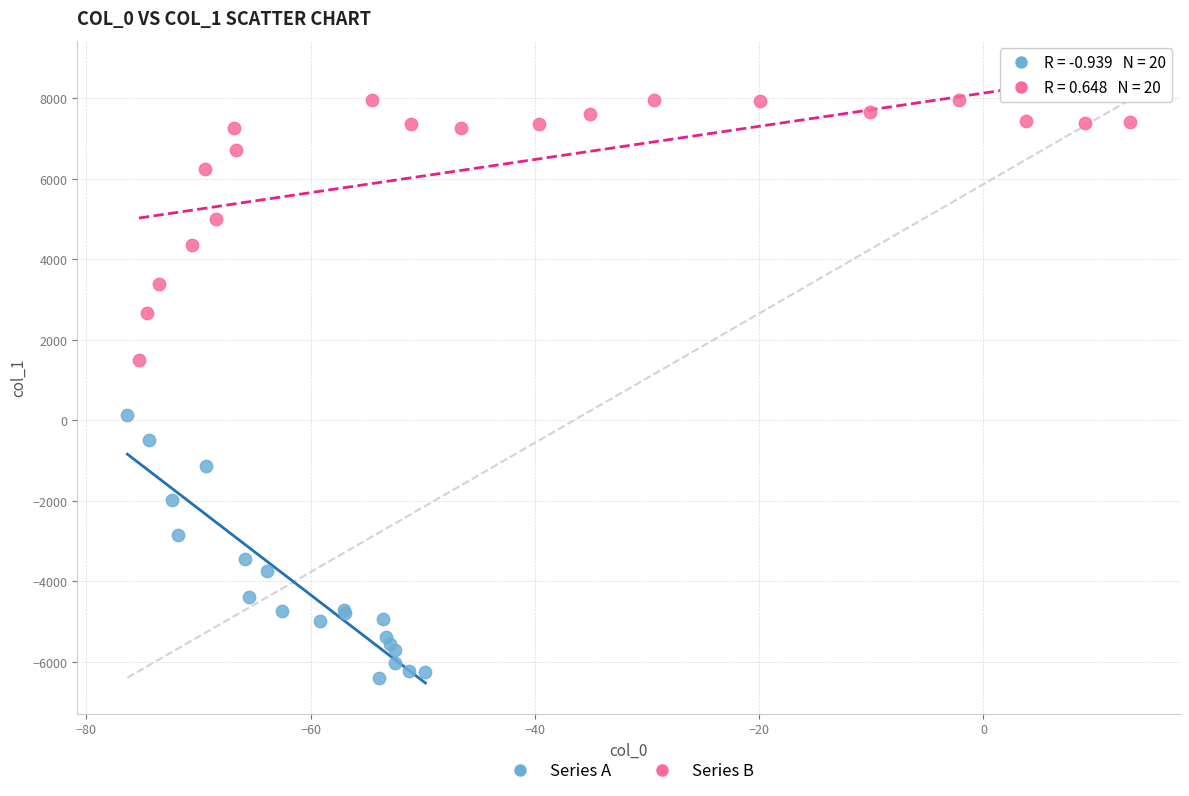

Which series contains the lowest Y value?

Series A